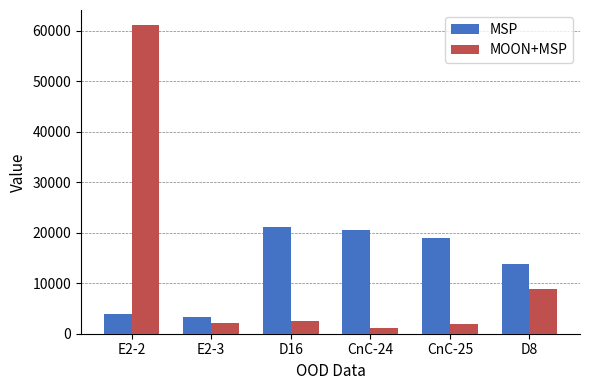

What is the difference between the maximum and minimum values in the MSP series?

17750